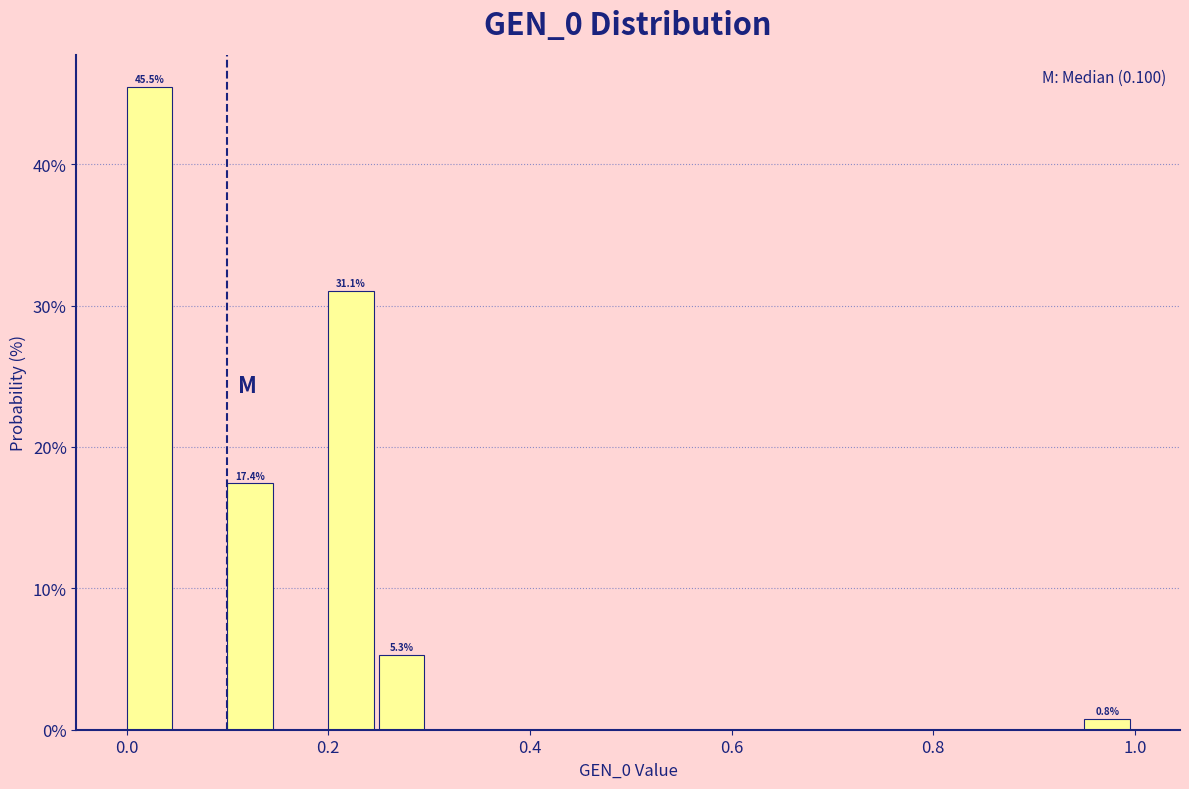

Read against the x-axis, roughly where is the centre of the tallest bar?

0.02